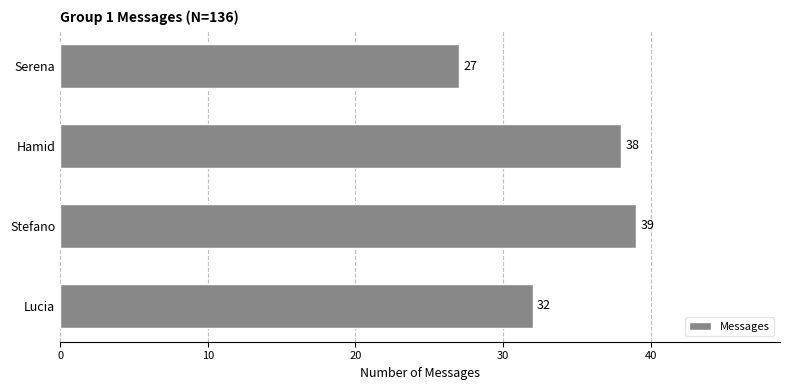

What is the ratio of the value at Hamid to the value at Lucia?

1.2